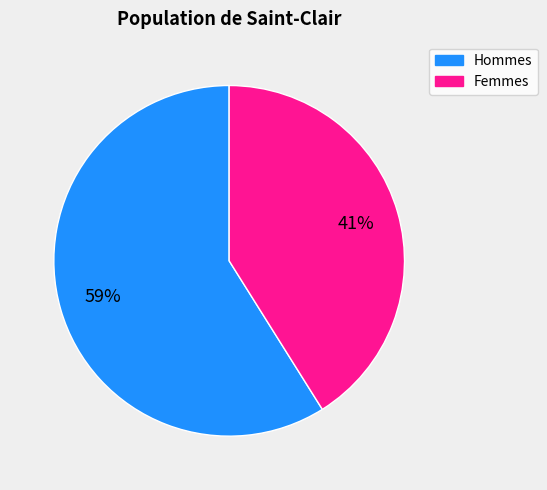

To the nearest percent, what is the average slice percentage?

50%